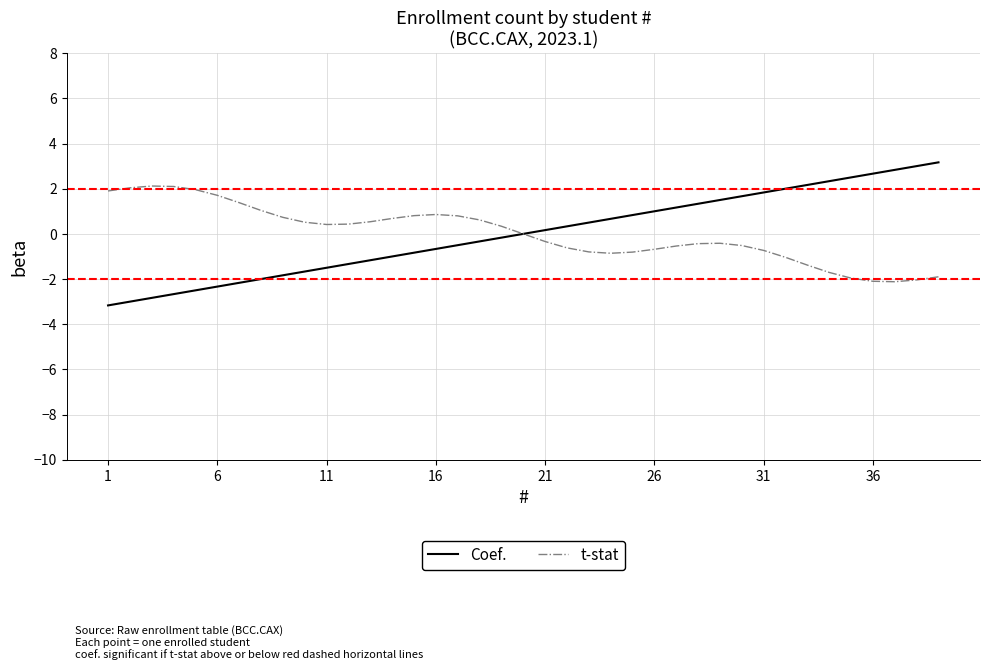

How many intersections are there between Coef. and t-stat?

1